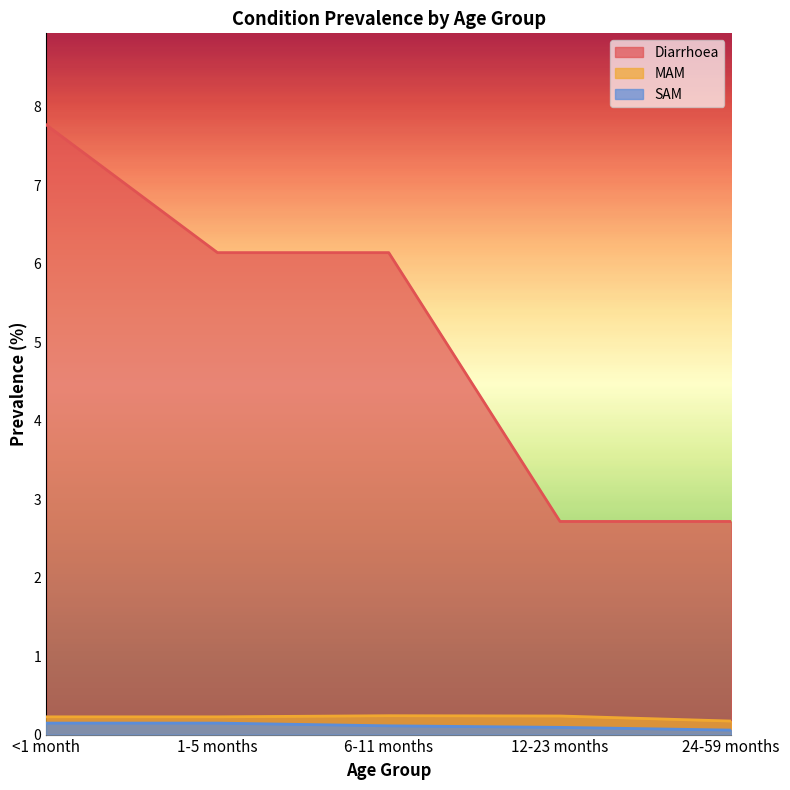

What is the sum of all MAM values?

1.1